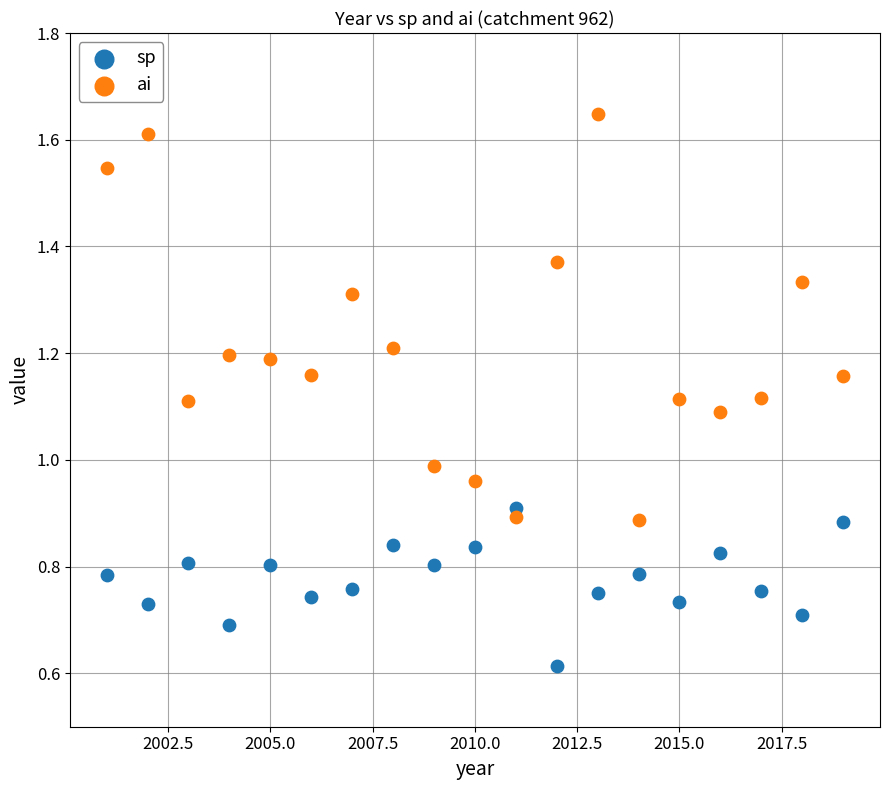

Which series reaches the maximum Y coordinate?

ai